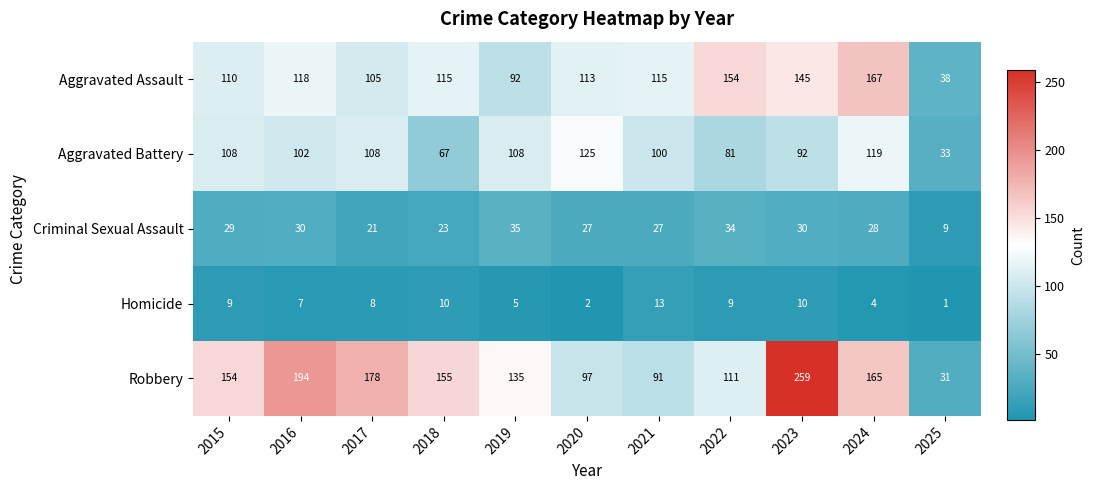

At 2017, list the series in order from largest to smallest.

Robbery, Aggravated Battery, Aggravated Assault, Criminal Sexual Assault, Homicide